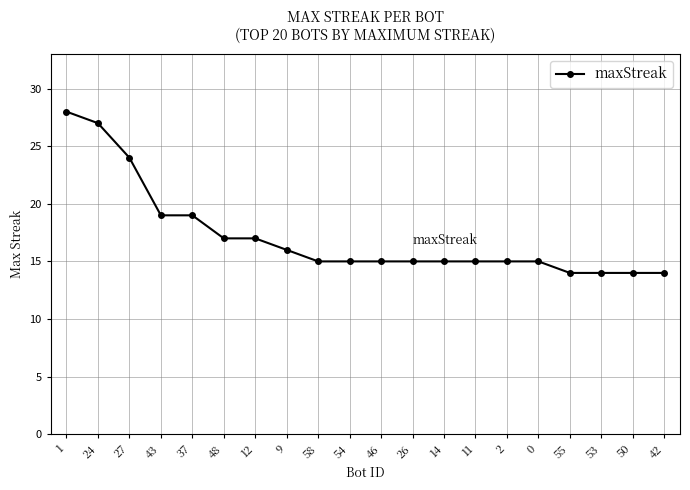

Is it true that the value at 50 is 14?

True